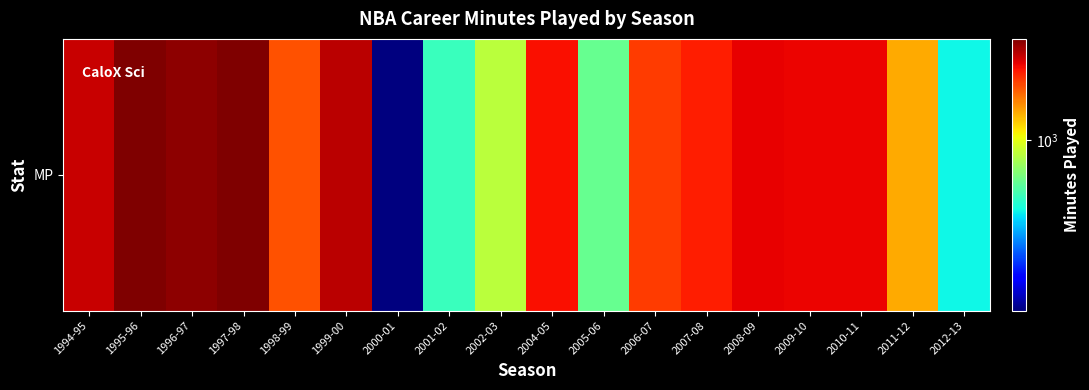

What is the average value?

1932